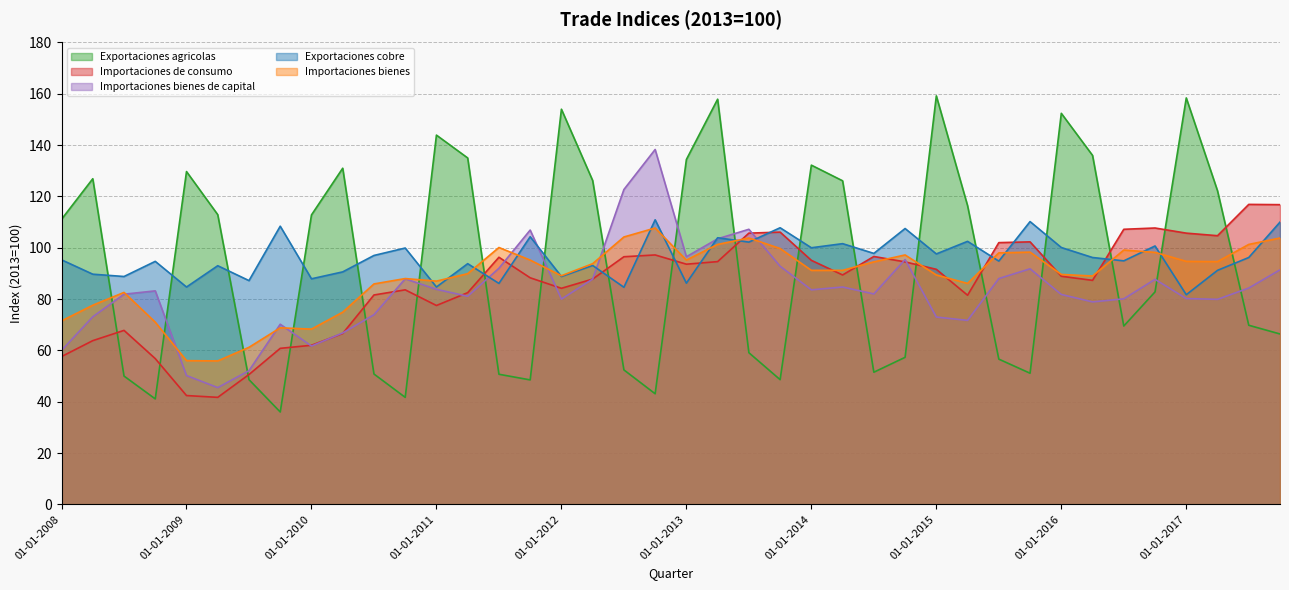

What is the value of the Importaciones de consumo point at the 32nd from the left?

102.3